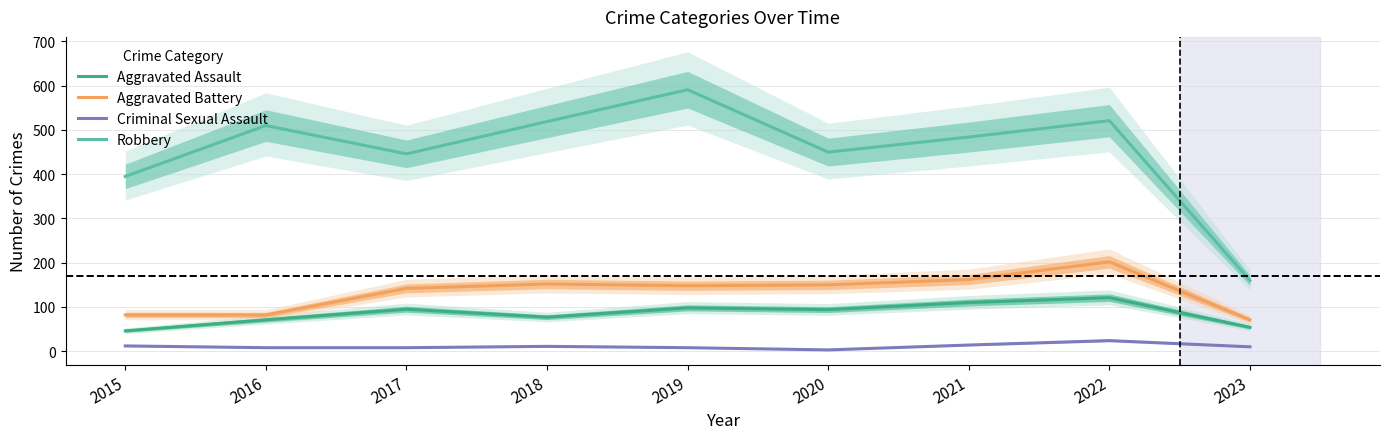

True or false: Aggravated Assault and Criminal Sexual Assault intersect in this chart.

False